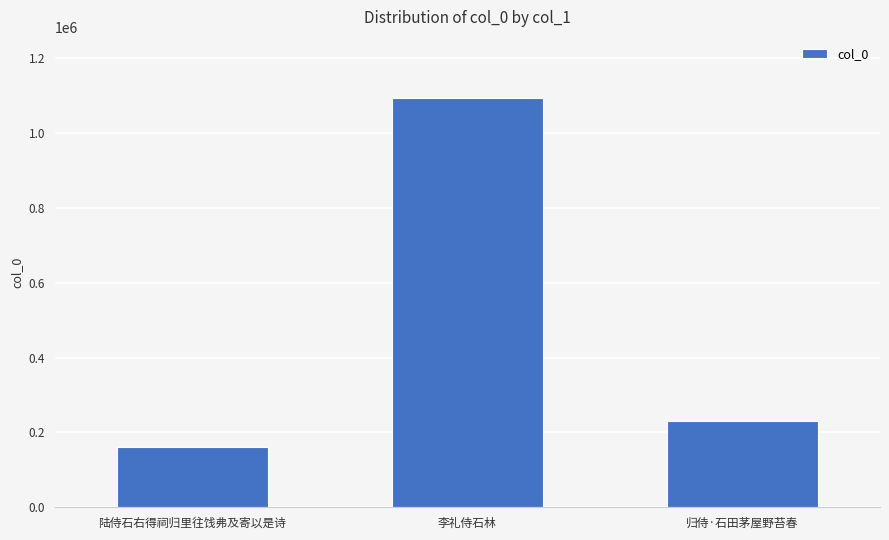

The value at 李礼侍石林 is 667474. True or false?

False